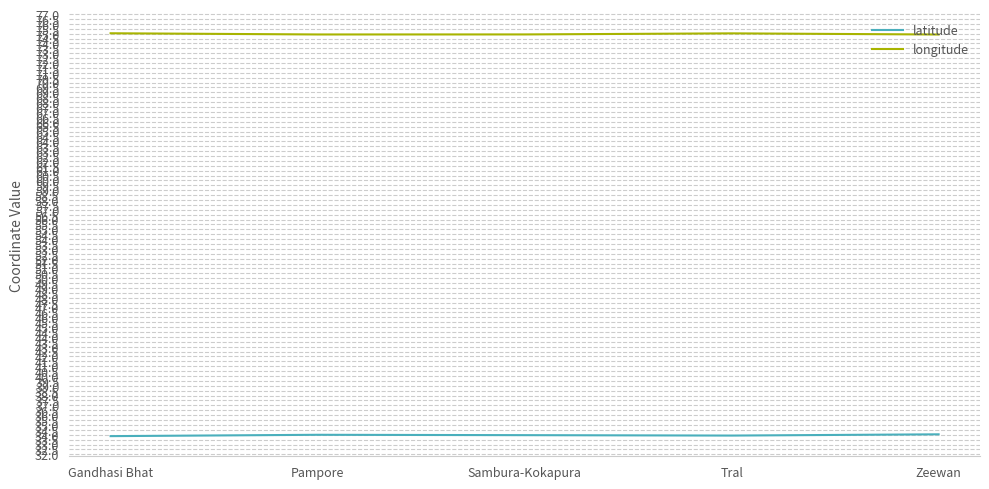

The value of longitude at Tral is 112.1. True or false?

False